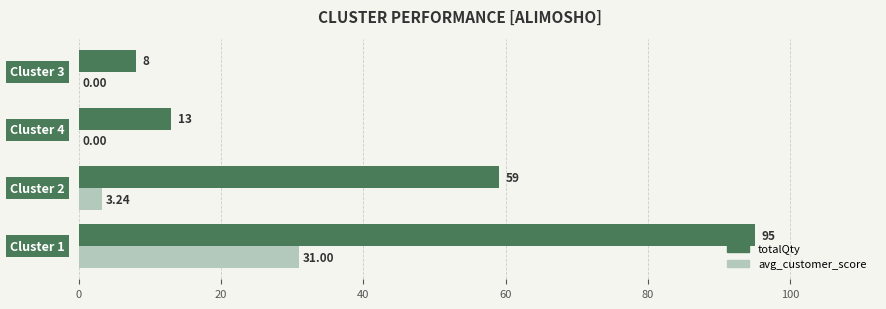

Which series has the widest spread of values?

totalQty